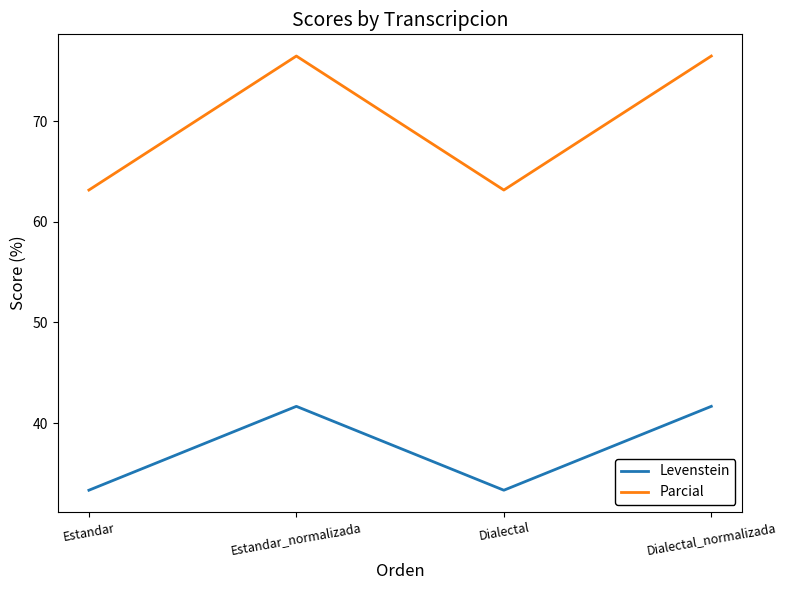

List the series in order of their peak value, lowest first.

Levenstein, Parcial